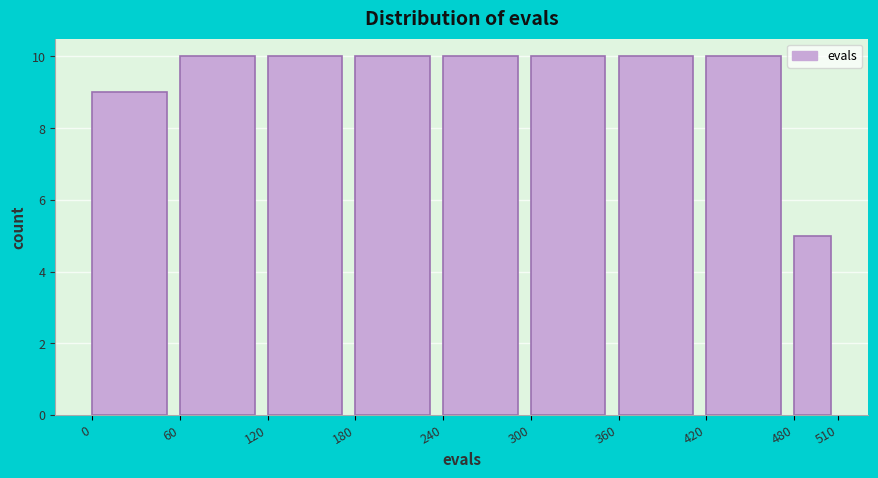

Reading left to right, list every bar in this chart as the range it spans on the x-axis followed by its height. The values are not printed on the chart, so give them approximately, as read against the axis.

0 to 60: 9
60 to 120: 10
120 to 180: 10
180 to 240: 10
240 to 300: 10
300 to 360: 10
360 to 420: 10
420 to 480: 10
480 to 510: 5